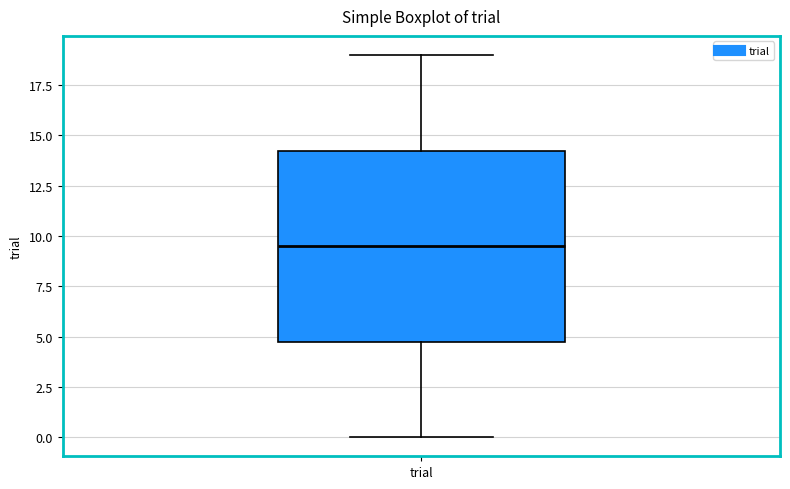

Where does the upper whisker of the box for trial end on the y-axis? The values are not printed on the chart, so give them approximately, as read against the axis.

19.0